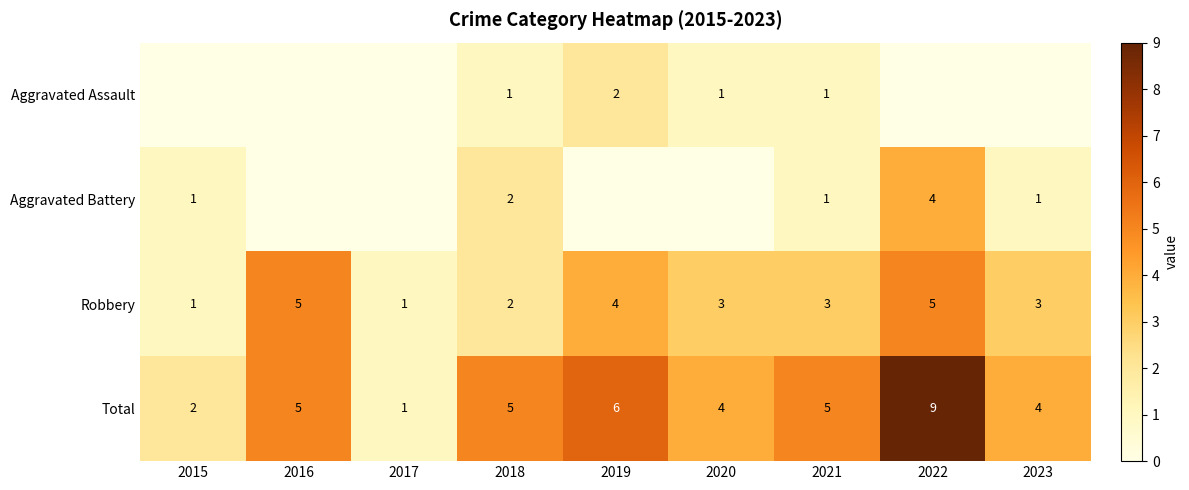

At how many categories does at least one series exceed 7?

1